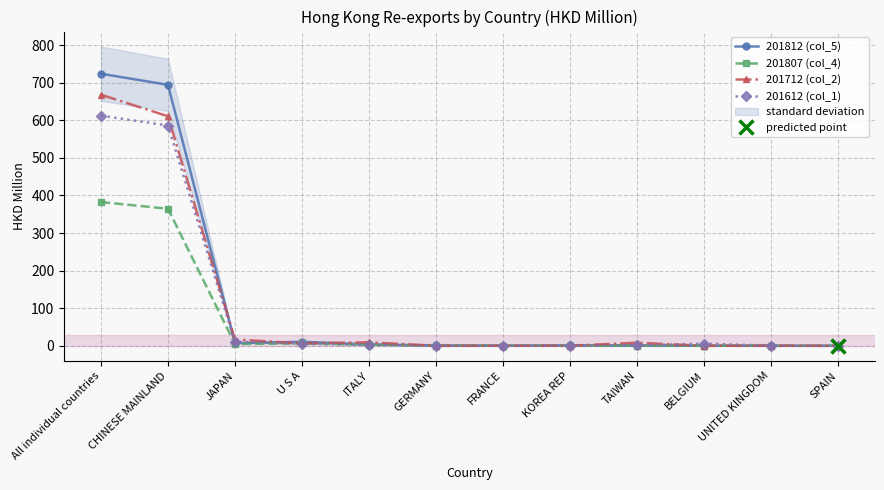

How many interior local valleys does the 201612 (col_1) series have?

1